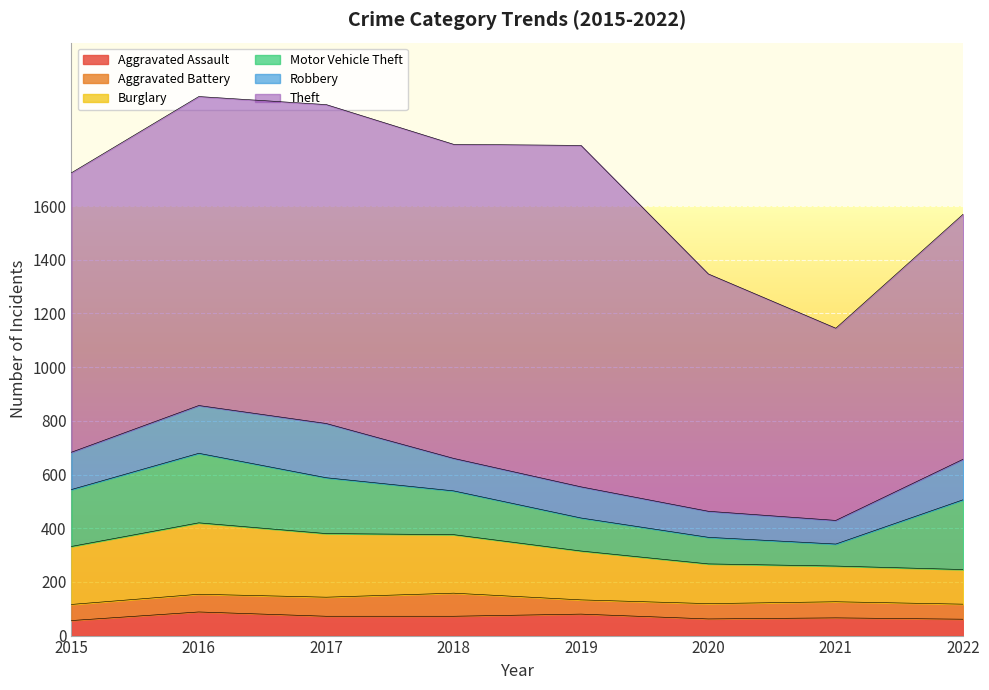

The value of Motor Vehicle Theft at 2018 is 108. True or false?

False